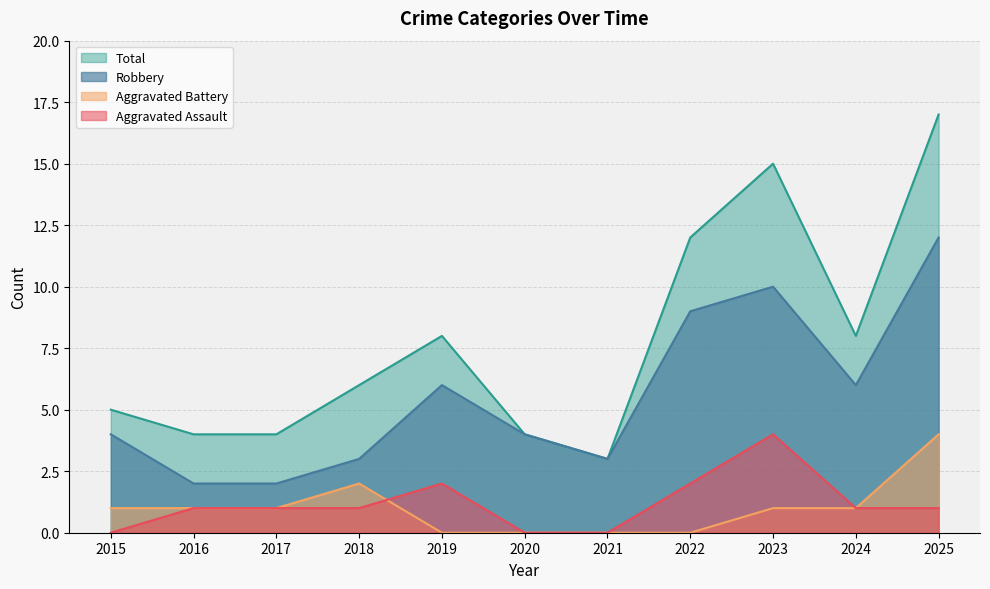

Which category has the lowest value across all series?

2015